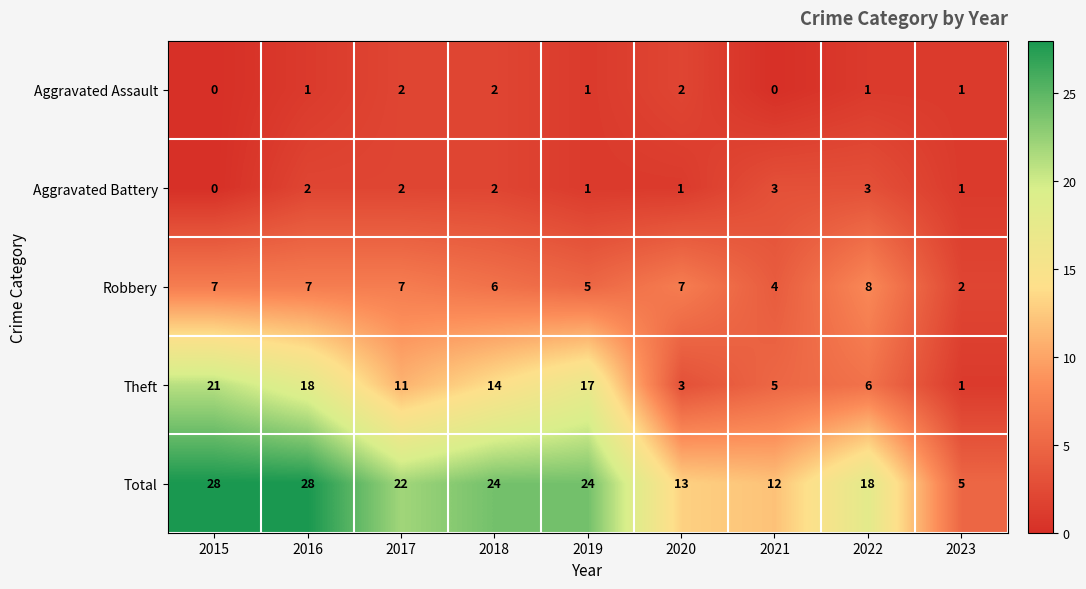

What is the total value across all series at 2020?

26